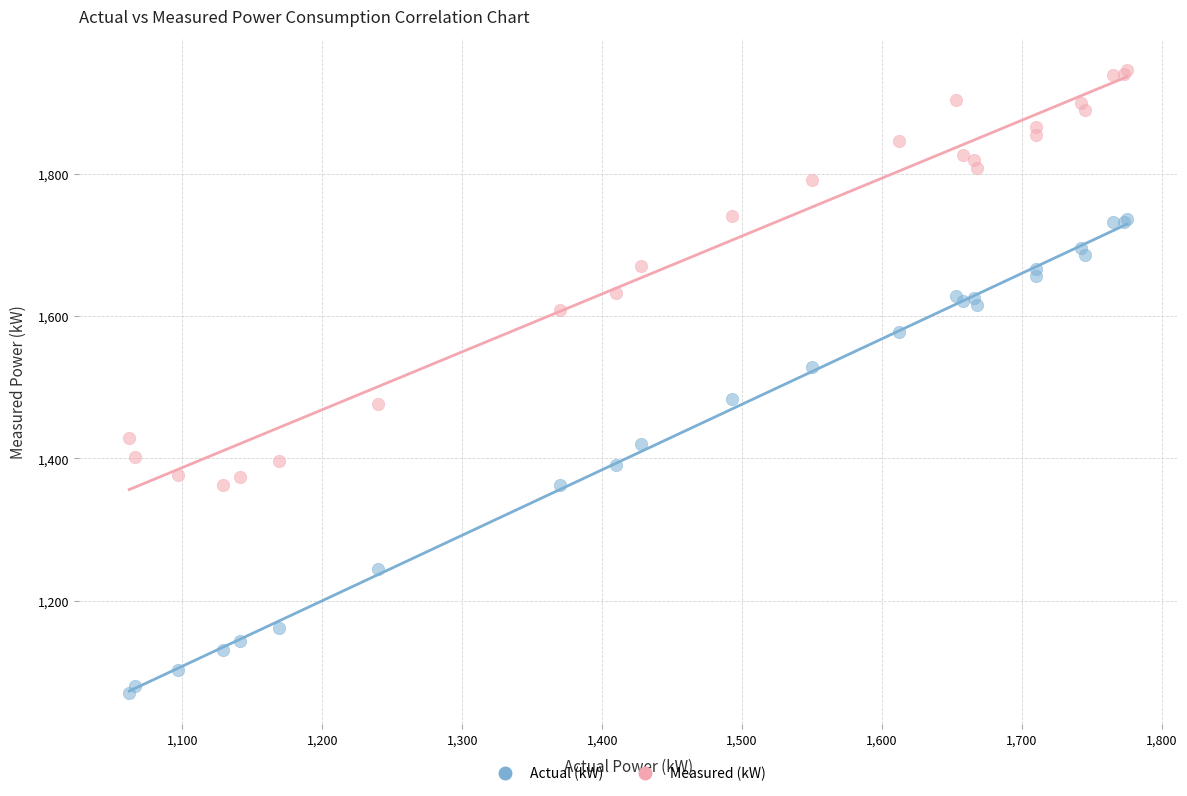

Which series reaches the maximum Y coordinate?

Measured (kW)